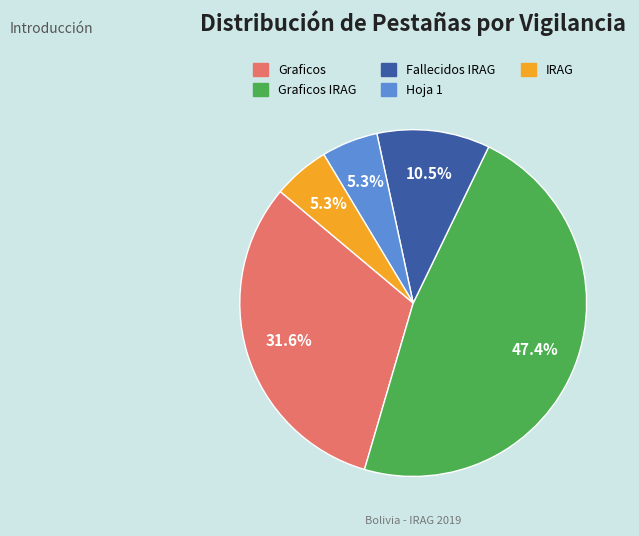

Is there a majority slice in this chart?

No